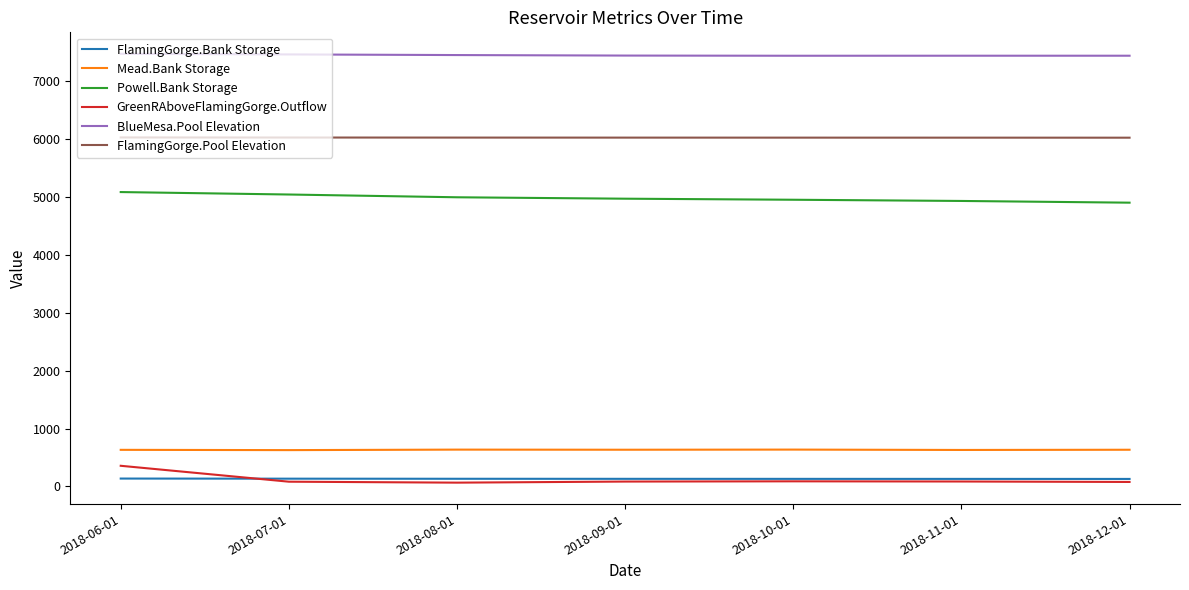

At 2018-06-01, list the series in order from smallest to largest.

FlamingGorge.Bank Storage, GreenRAboveFlamingGorge.Outflow, Mead.Bank Storage, Powell.Bank Storage, FlamingGorge.Pool Elevation, BlueMesa.Pool Elevation